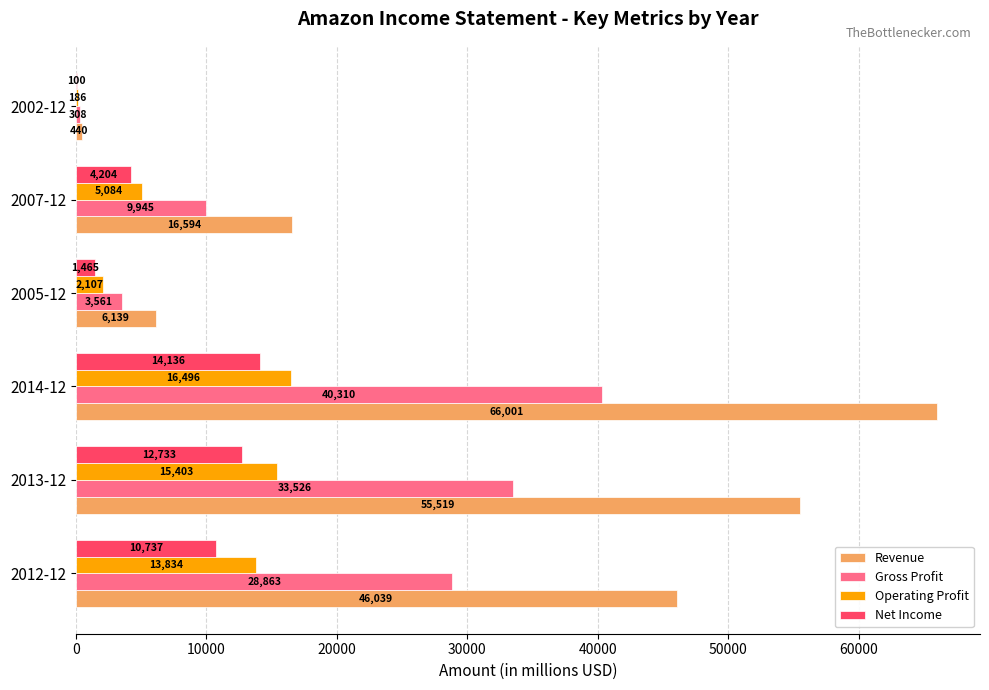

The Gross Profit series shows 33526.0 at 2013-12. True or false?

True